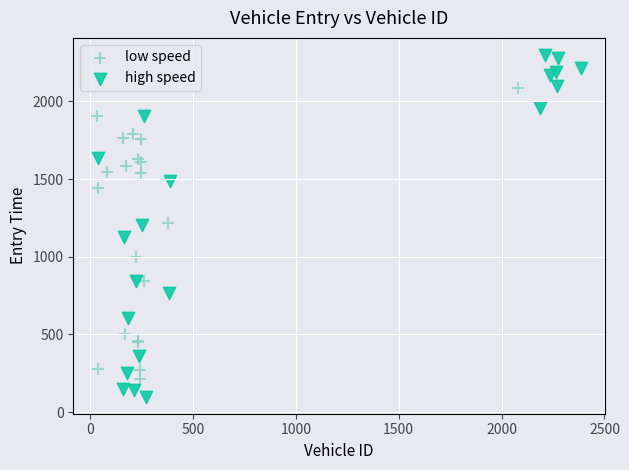

Which series reaches the minimum Y coordinate?

high speed